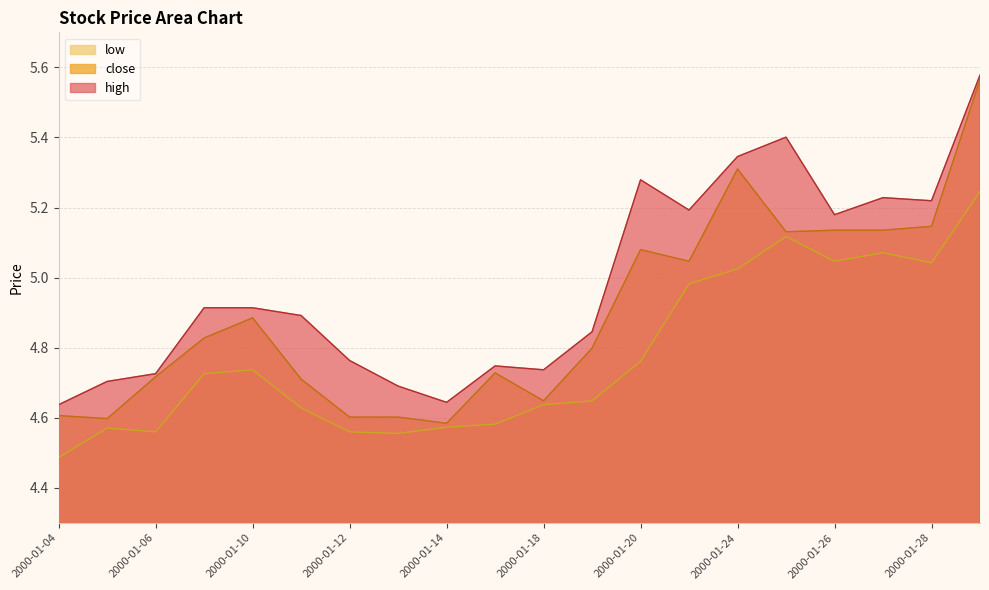

What is the spread (max minus min) of values at 2000-01-13?

0.1